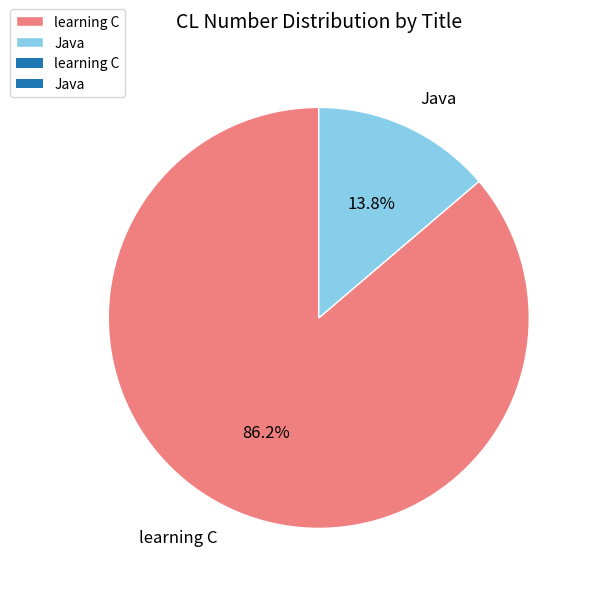

Between Java and learning C, which is larger?

learning C